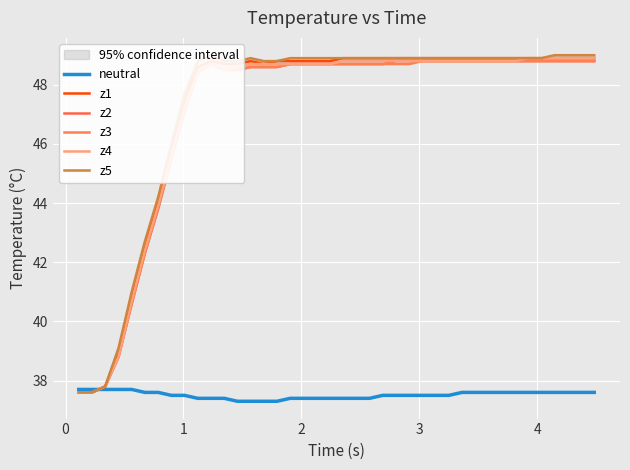

True or false: z2 and z1 cross at least once.

False